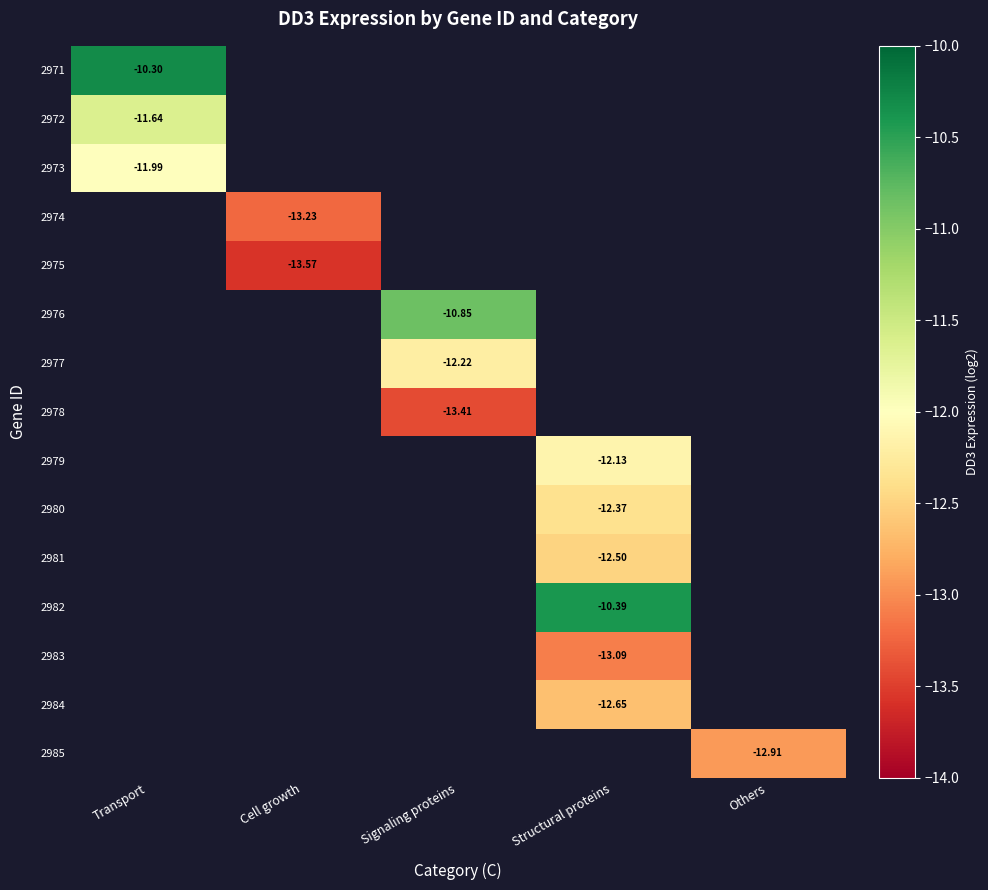

Read the 2980 value at Structural proteins.

-12.4